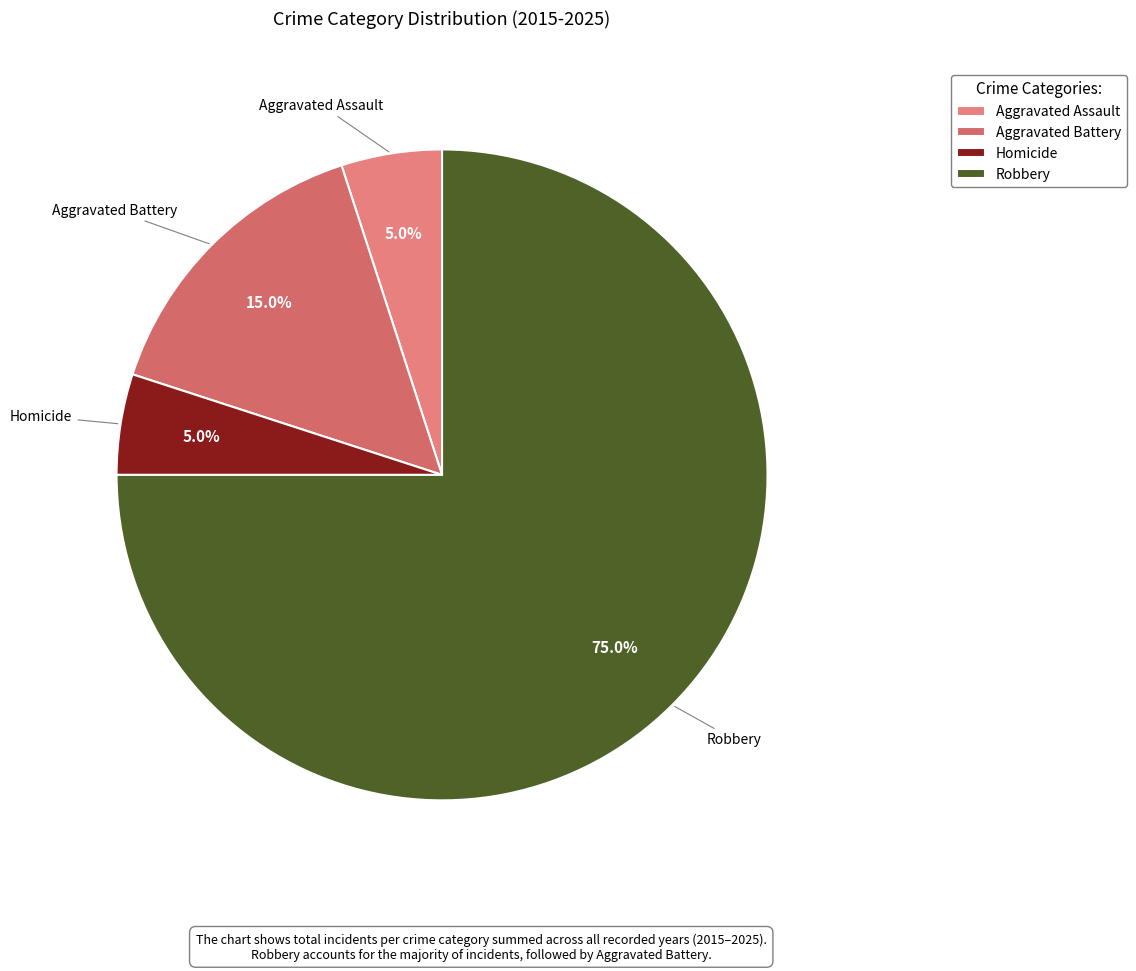

Which slice represents more than half of the pie?

Robbery